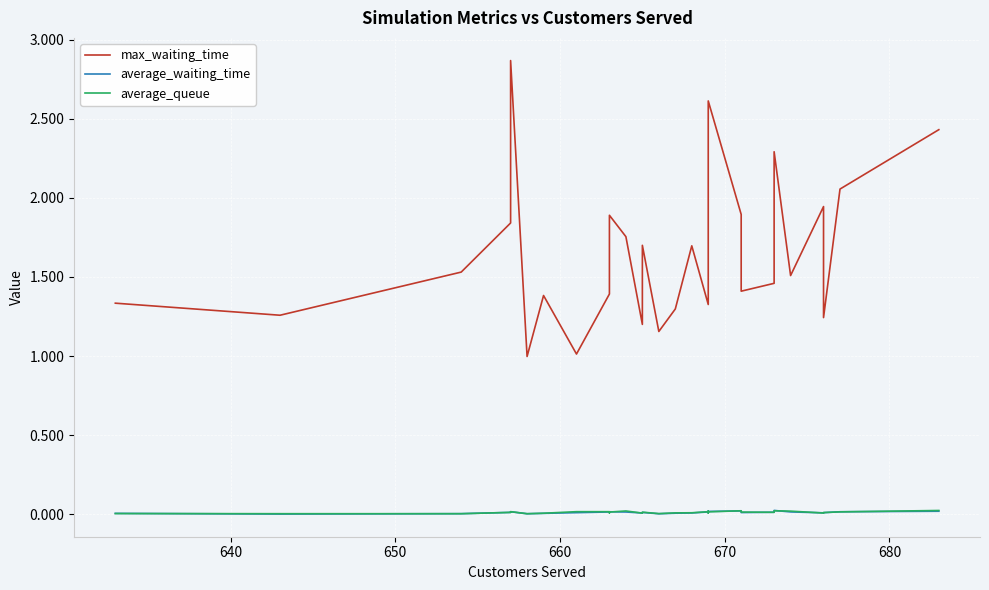

Which series has the largest range (max minus min)?

max_waiting_time